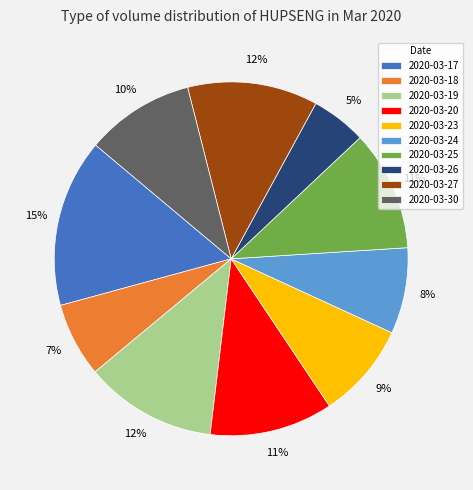

To the nearest percent, what is the combined percentage of 2020-03-17 and 2020-03-23?

24%